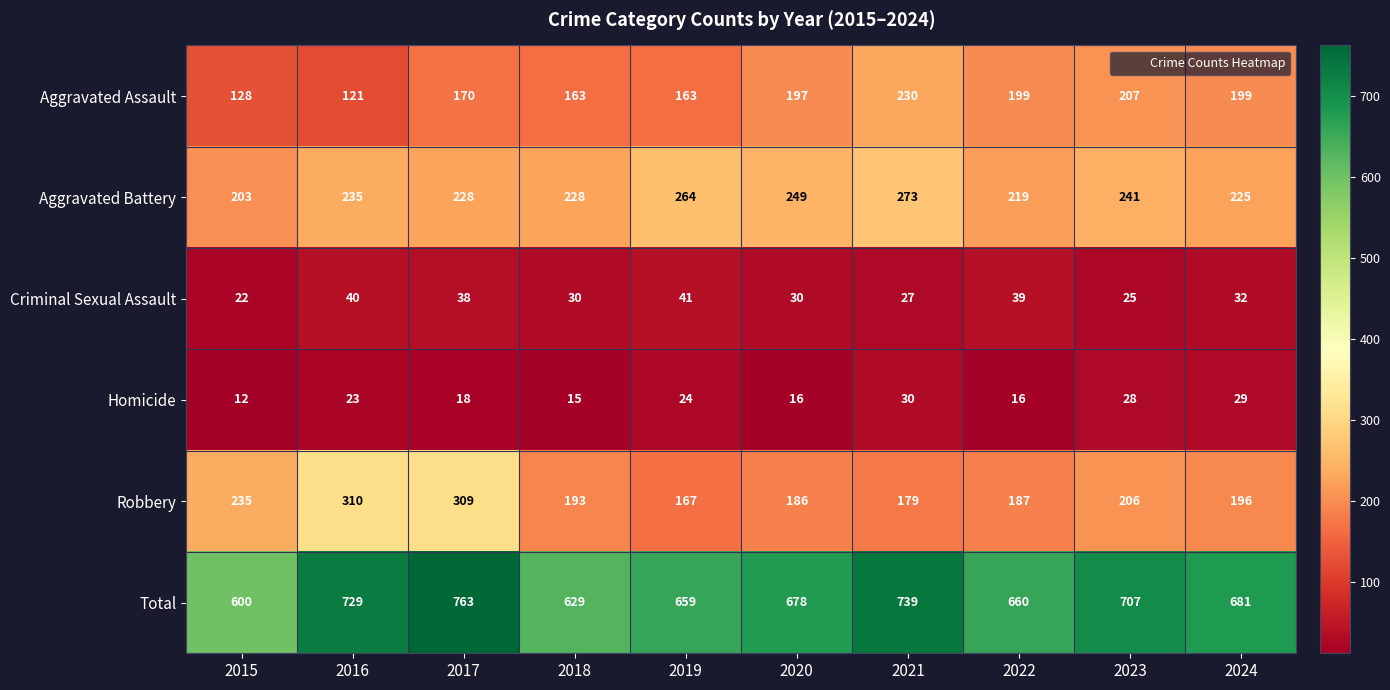

What is the spread (max minus min) of values at 2015?

588